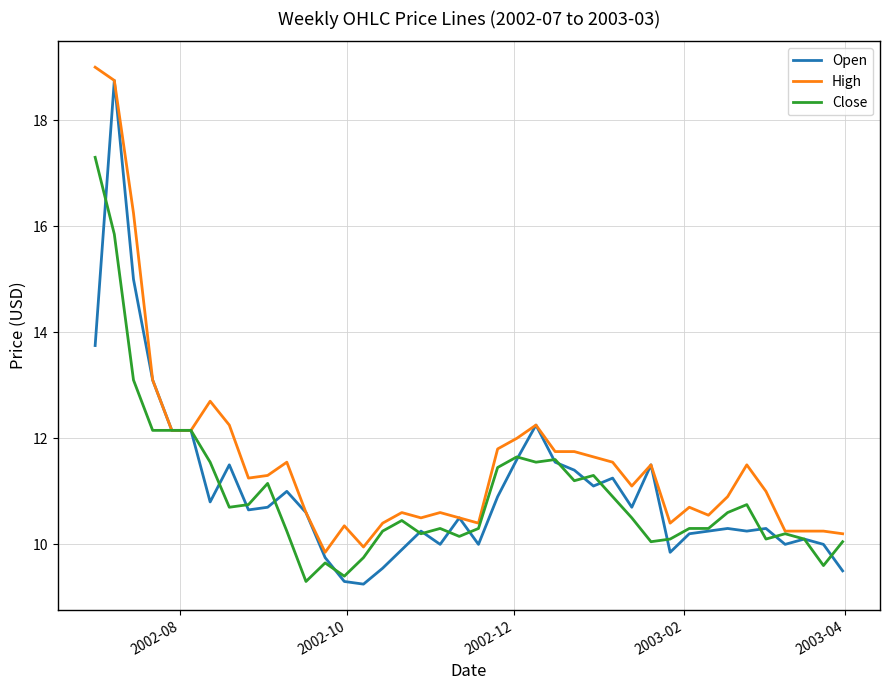

Which series has the widest spread of values?

Open